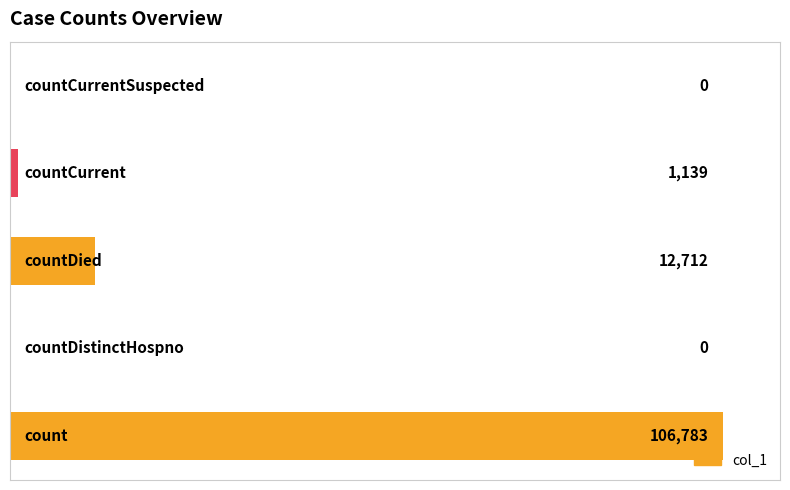

What is the greatest value displayed?

106783